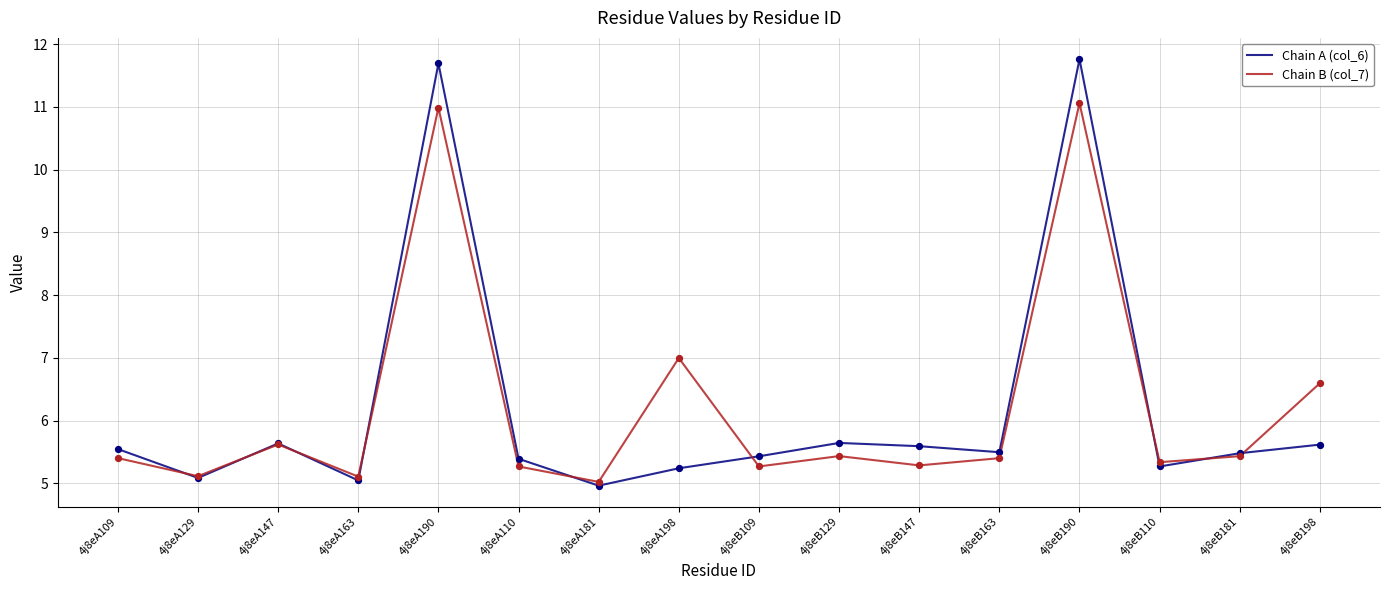

At how many categories does at least one series exceed 11?

2